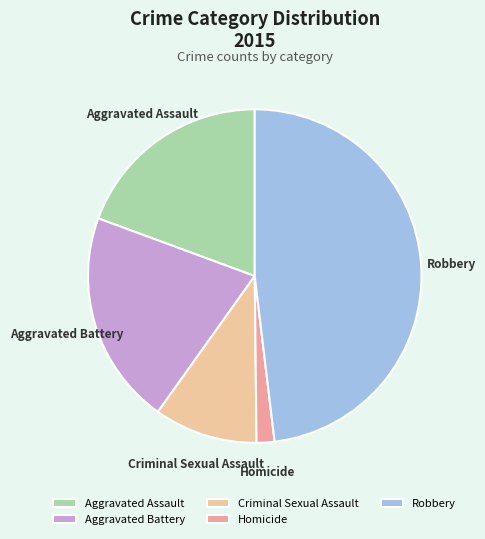

How many slices are in this pie chart?

5